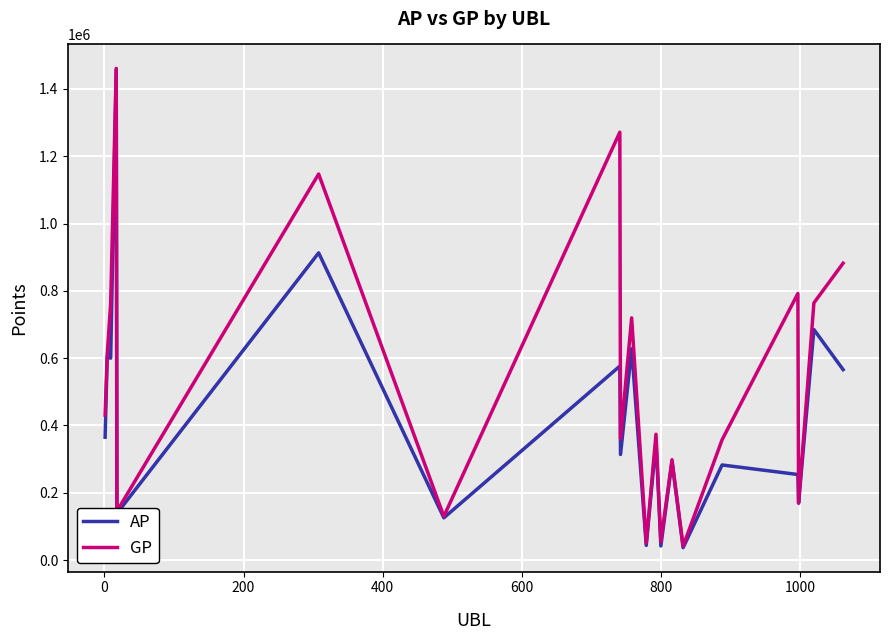

What is the maximum value for AP?

1456715